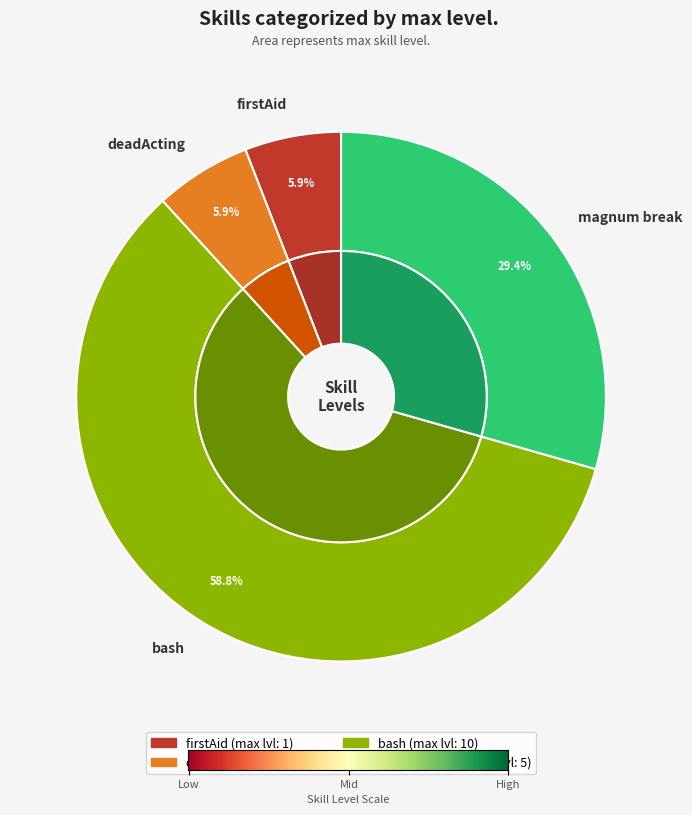

To the nearest percent, what percentage of the pie is magnum break?

29%